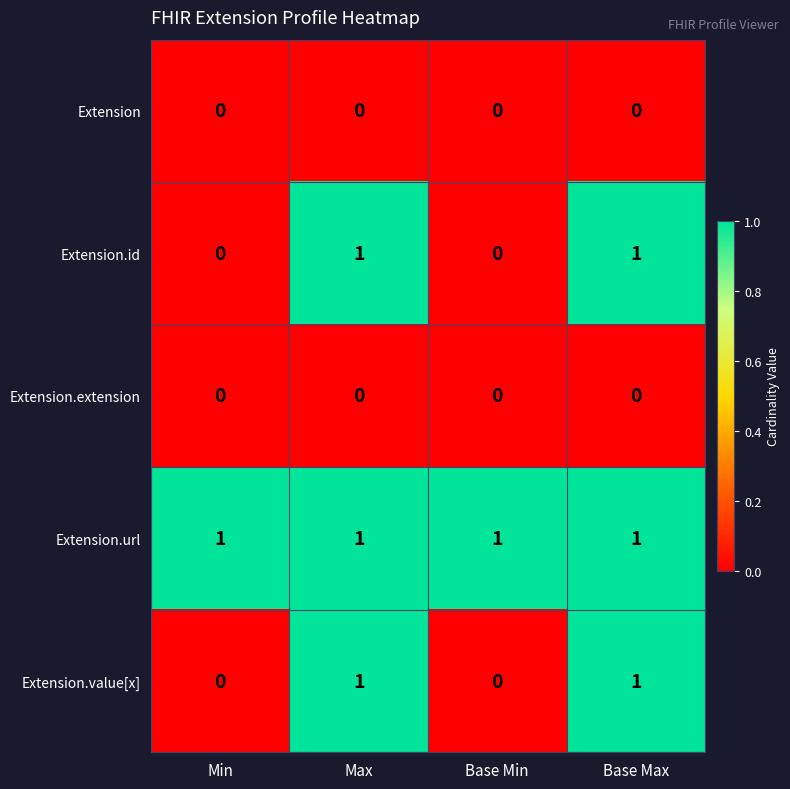

True or false: Extension.id has a value of 0 at Min.

True